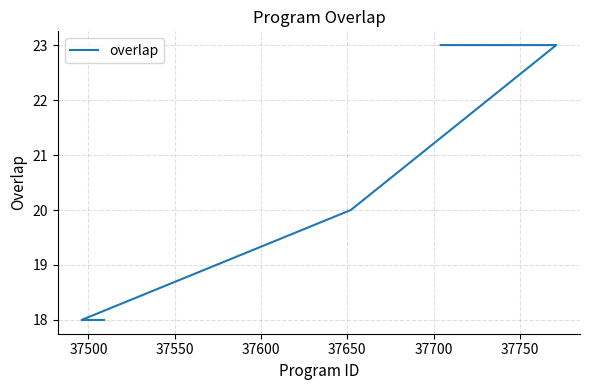

How many values are below 23?

11